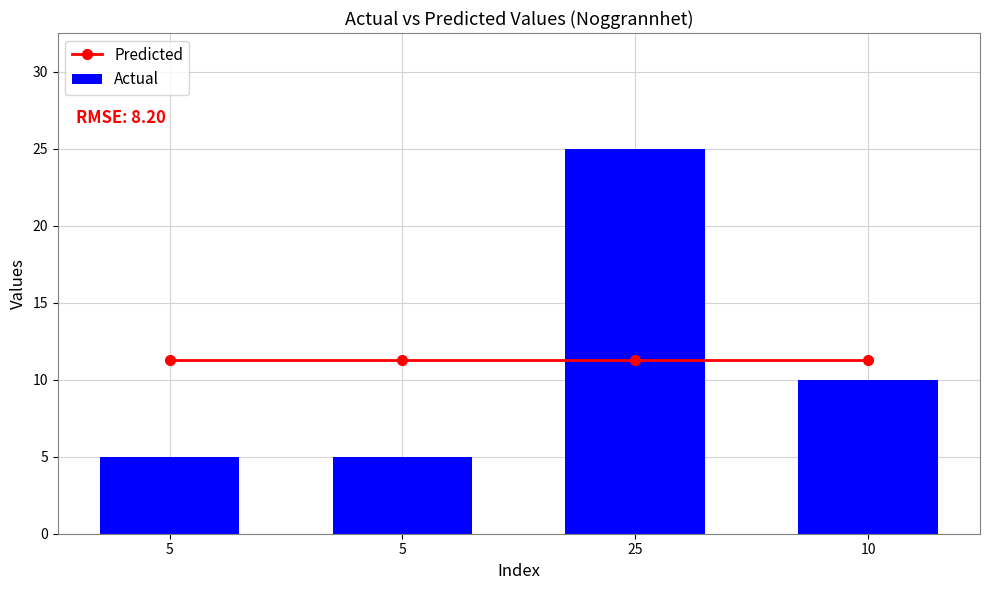

What is the value of the Predicted bar at the 2nd from the left?

11.2